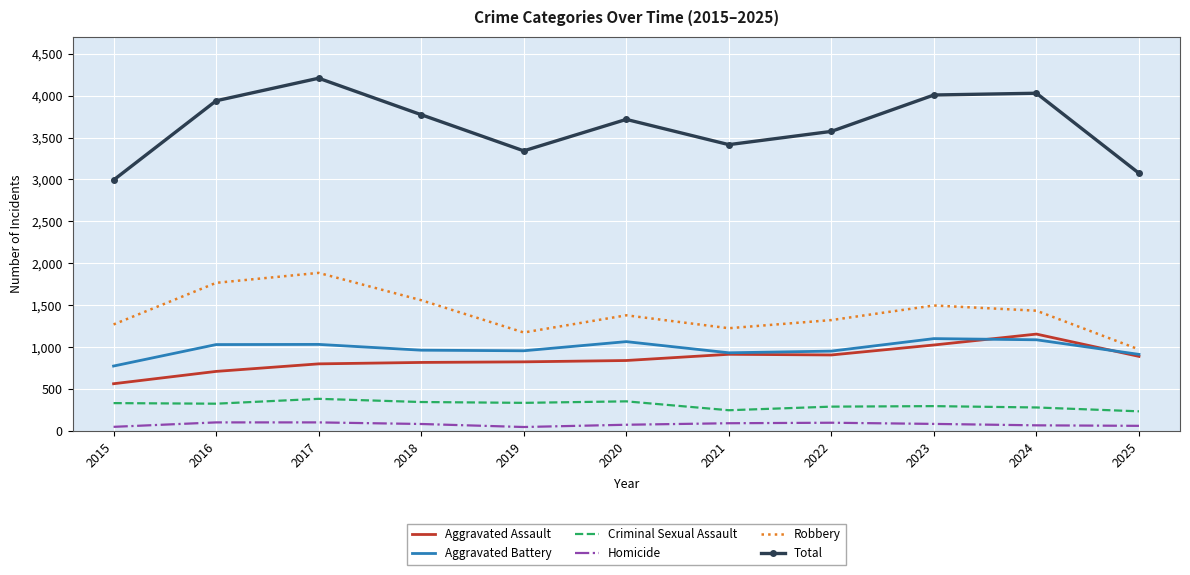

What are all the series names shown in the legend?

Aggravated Assault, Aggravated Battery, Criminal Sexual Assault, Homicide, Robbery, Total